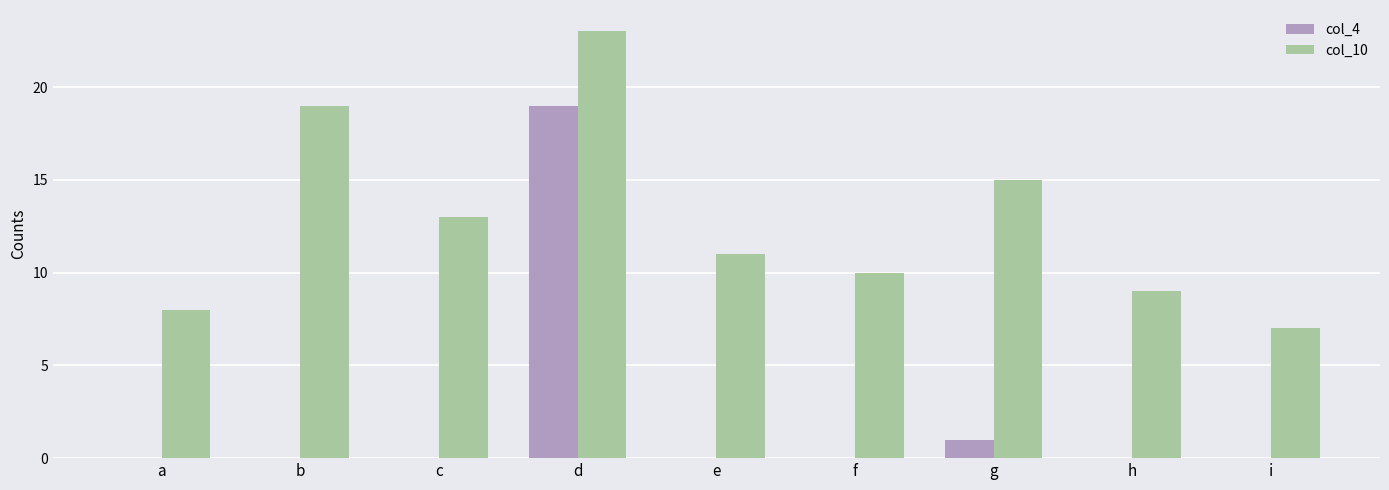

At which category does the chart reach its peak across all series?

d